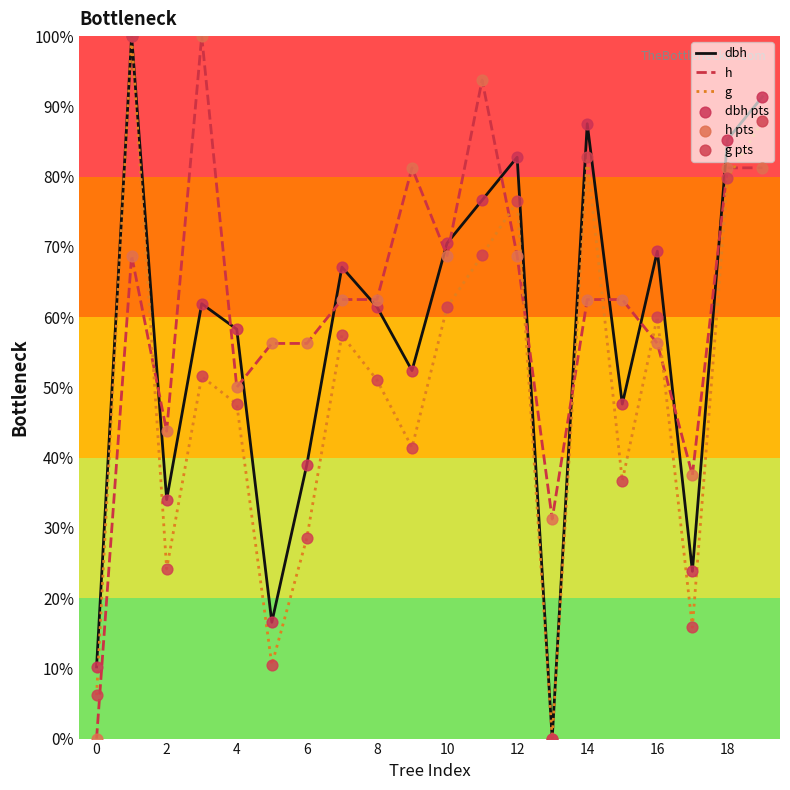

Which series has the largest total across all categories?

h